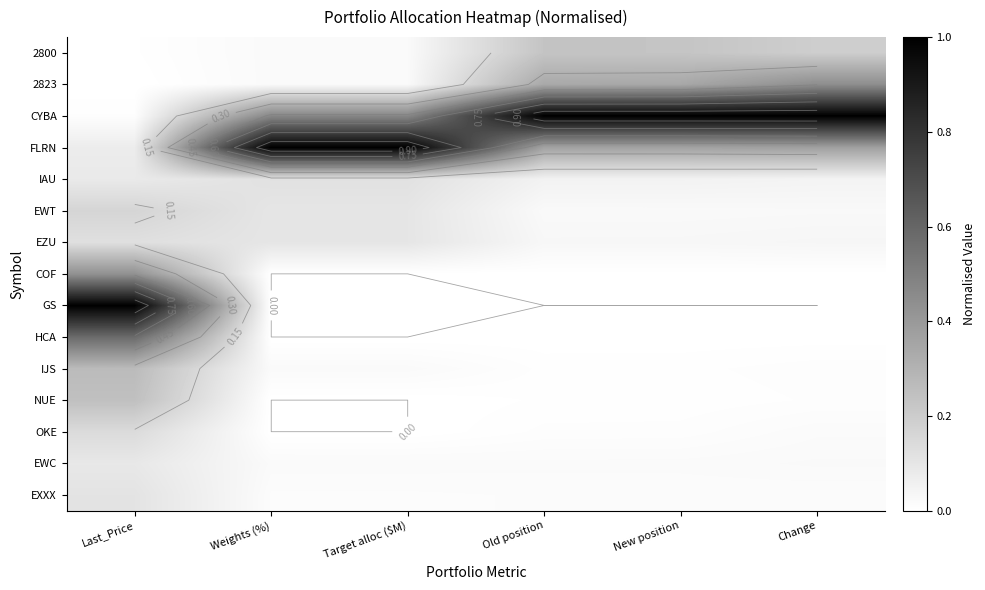

Which series has the widest spread of values?

GS